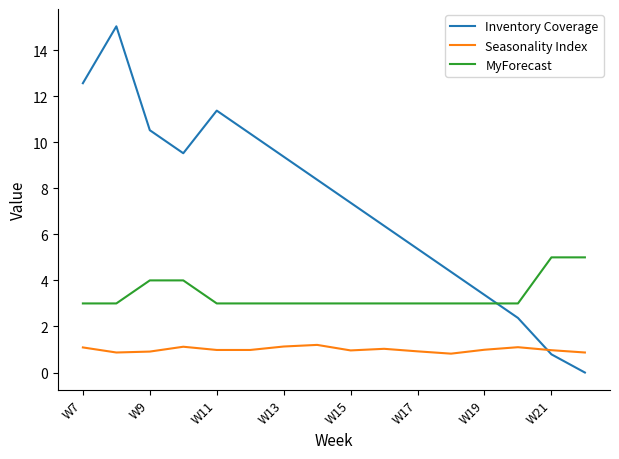

Which series ends up on top after the final intersection of Inventory Coverage and Seasonality Index?

Seasonality Index